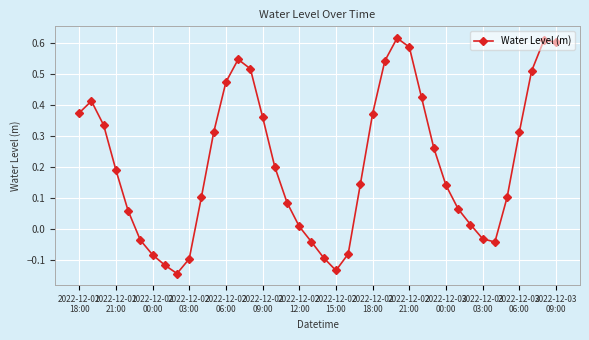

How many interior local valleys (lower than both neighbors) does the data have?

3